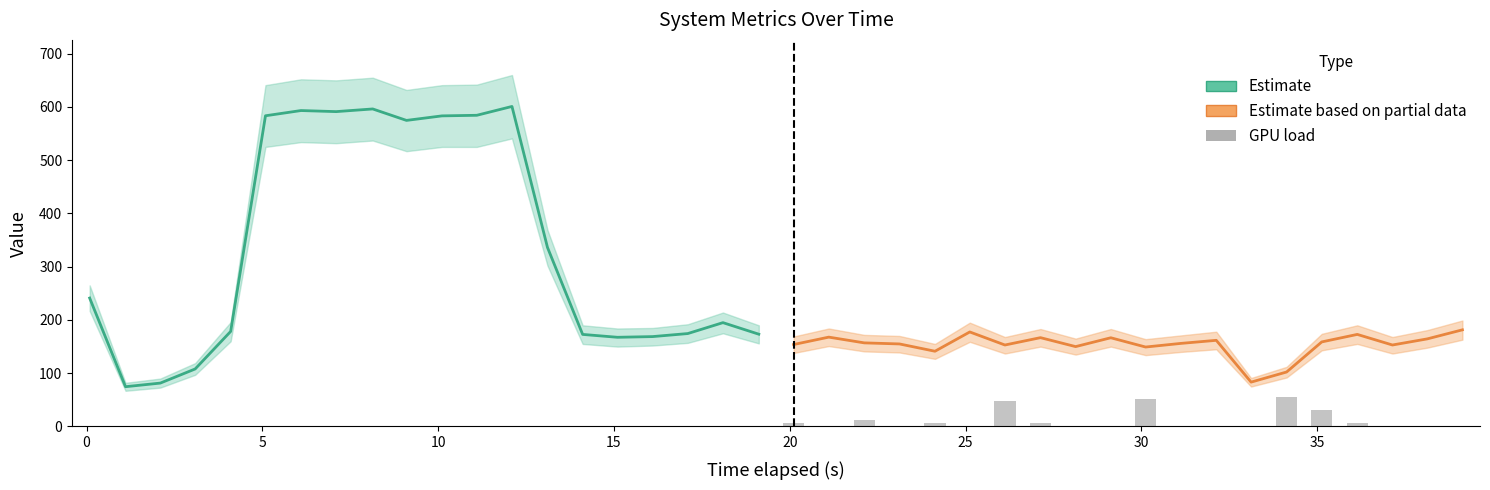

What is the approximate value of CPU upper at 31.12?

171.0